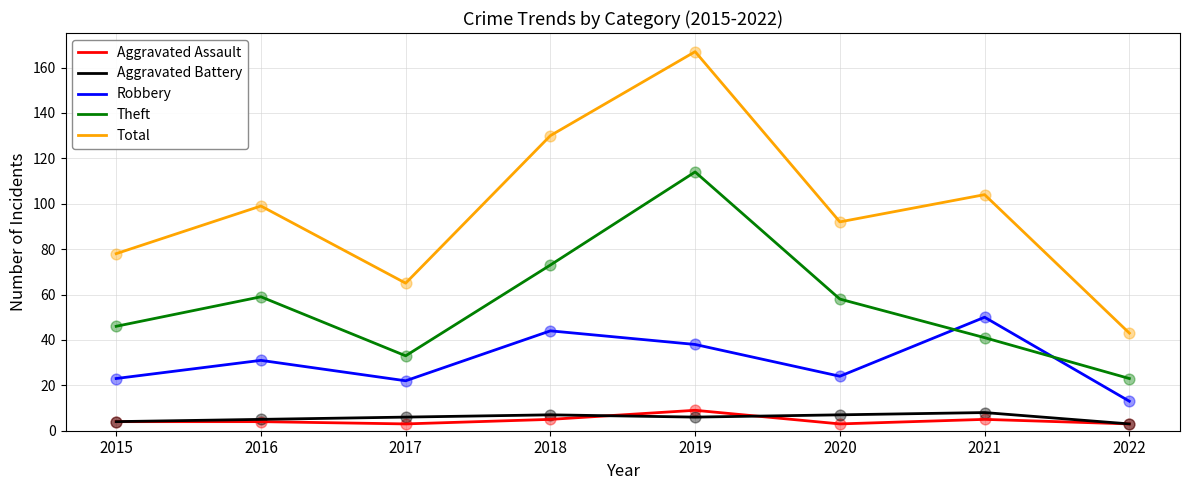

At how many categories does at least one series exceed 135?

1